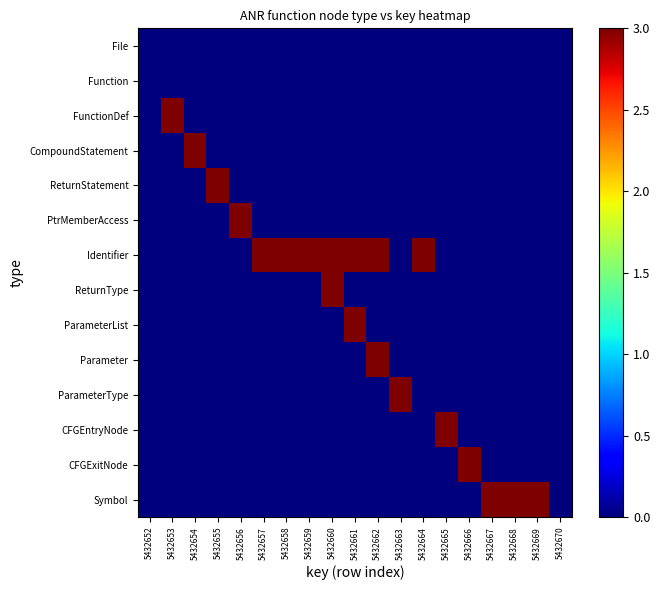

How many categories are shown in the chart?

19